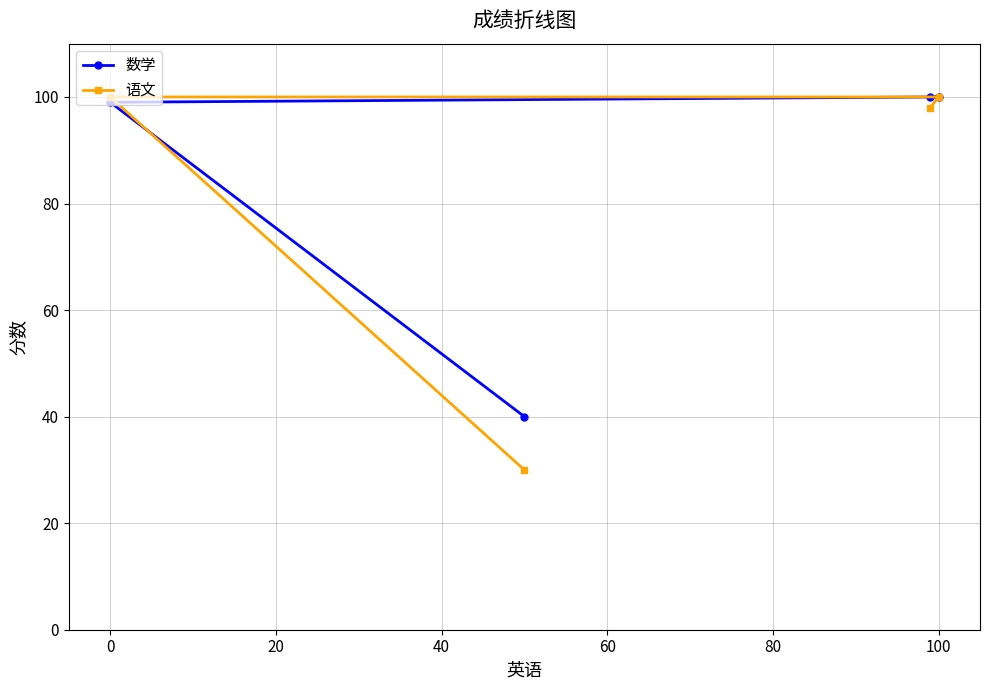

True or false: 数学 has a value of 45 at 0.

False